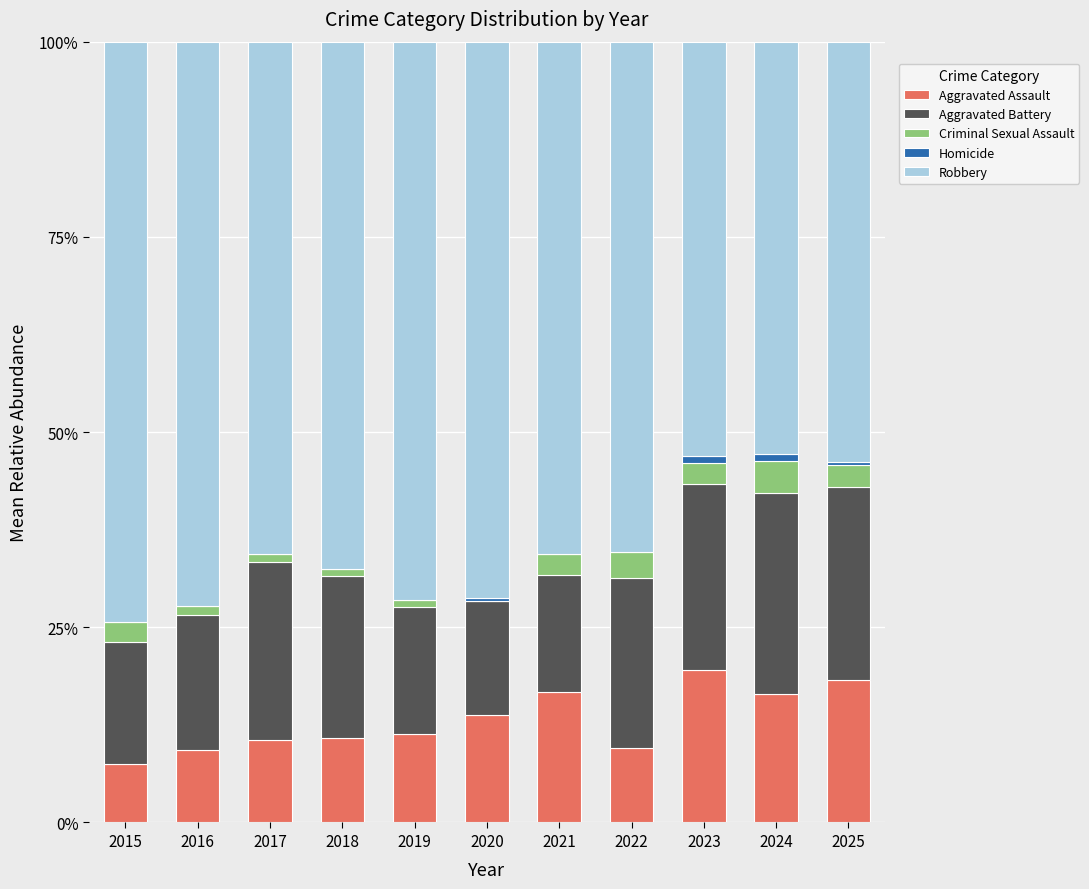

Are the bars grouped side by side (vs. stacked)?

No